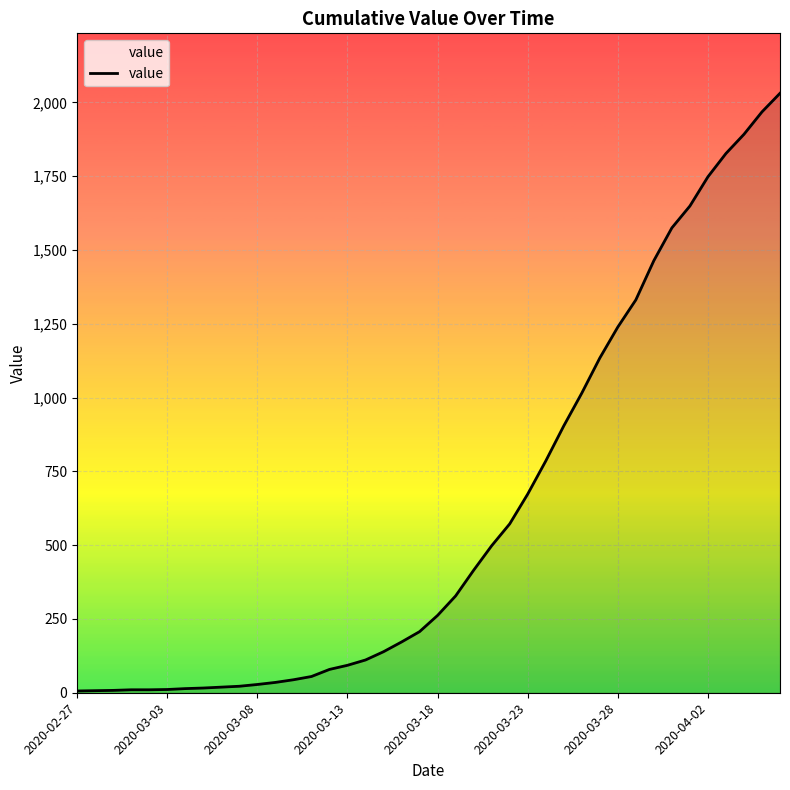

What is the maximum value shown in the chart?

2031